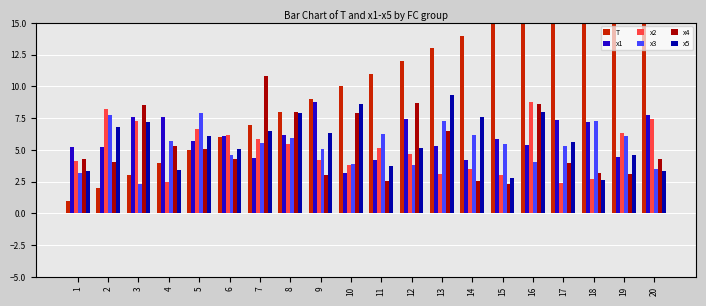

At which label does x5 reach its minimum?

18